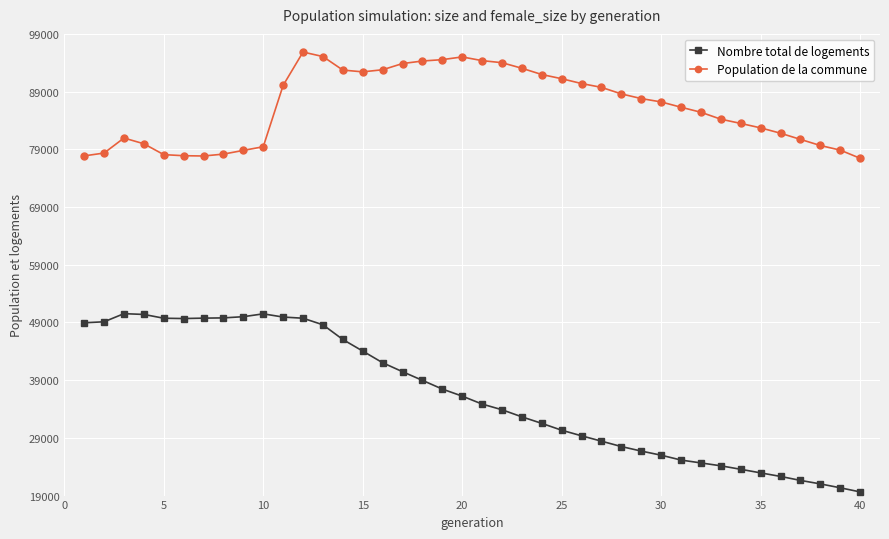

True or false: Population de la commune has more than 1 points higher than both neighbors.

True